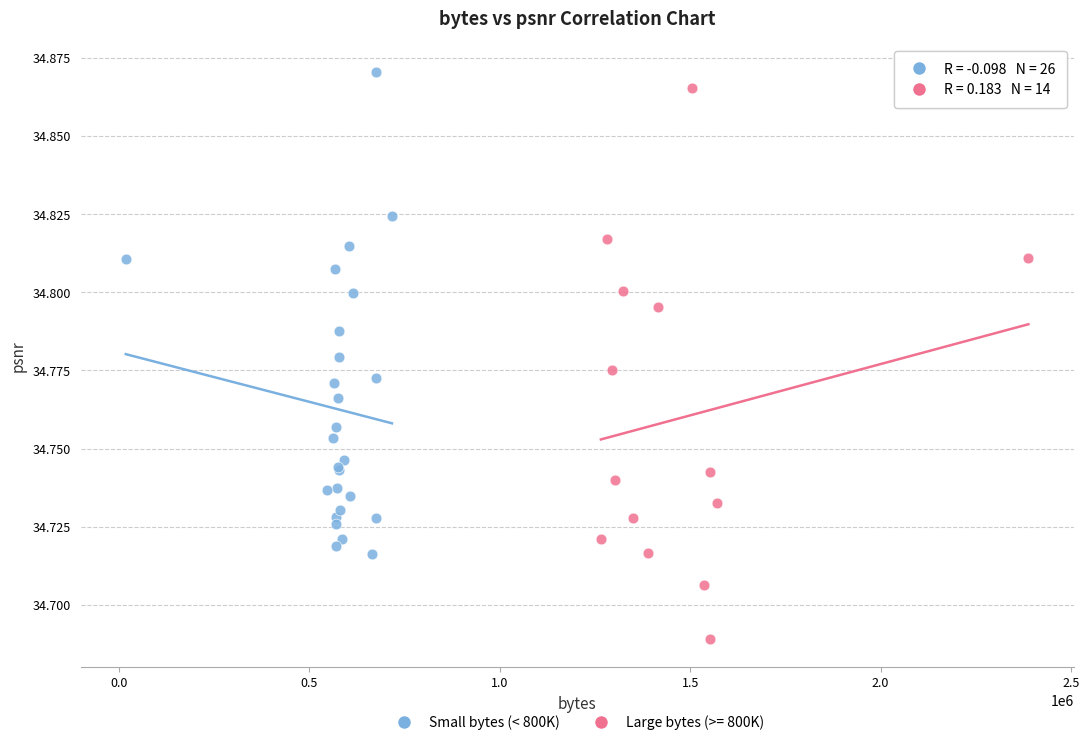

Which series has the largest Y range (max minus min)?

Large bytes (>= 800K)